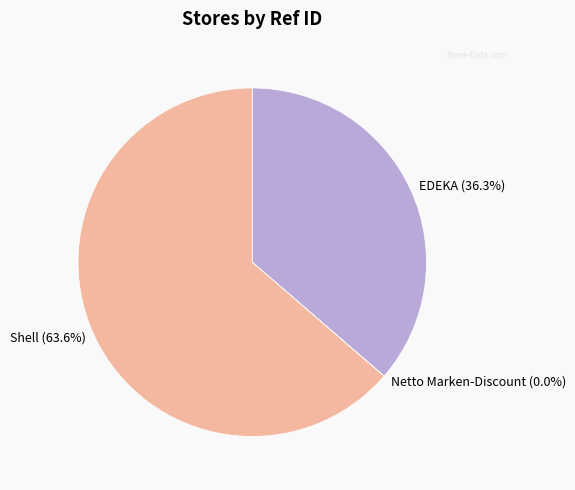

What is the largest slice in the pie chart?

Shell (63.6%)